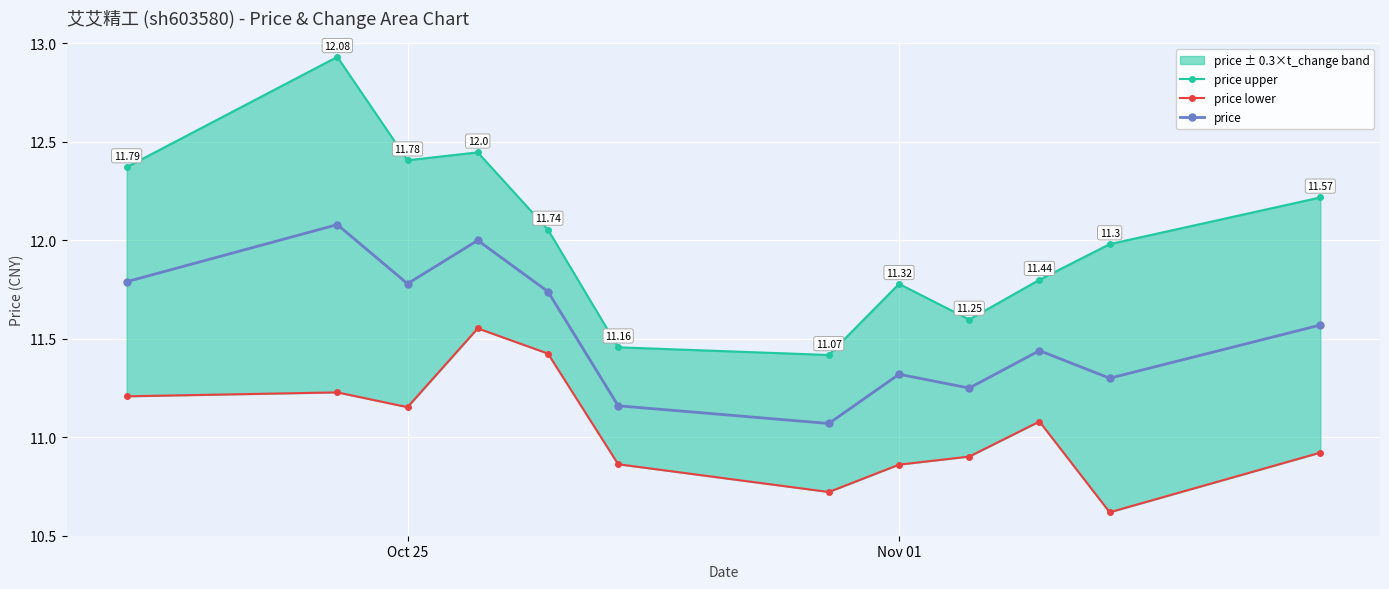

What is the greatest value displayed?

12.9